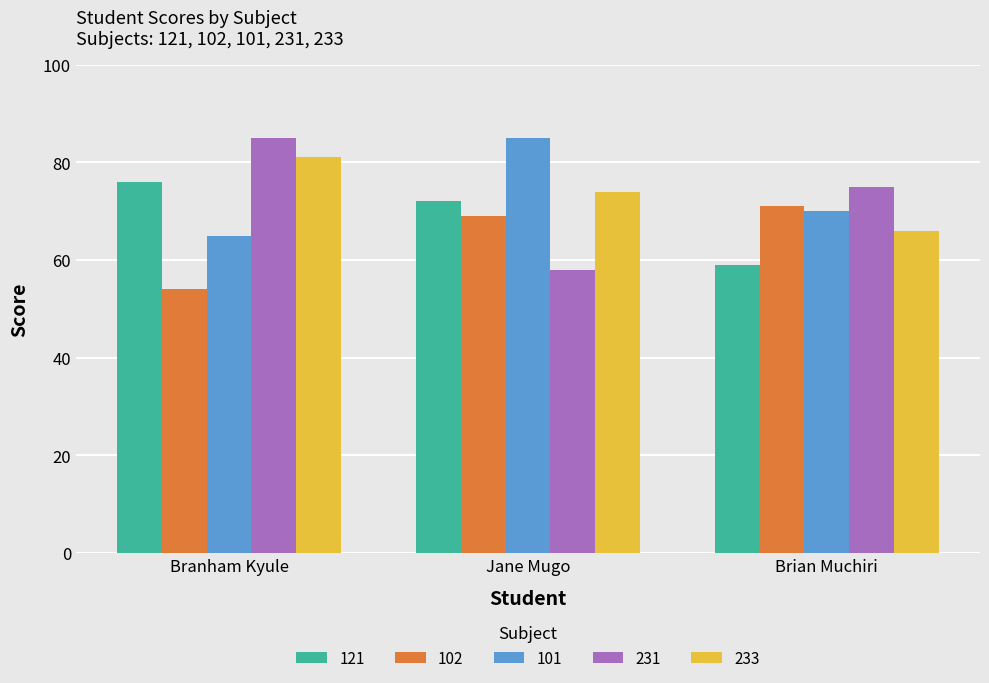

Reading left to right, extract all data points from this chart.

121: 76	72	59
102: 54	69	71
101: 65	85	70
231: 85	58	75
233: 81	74	66